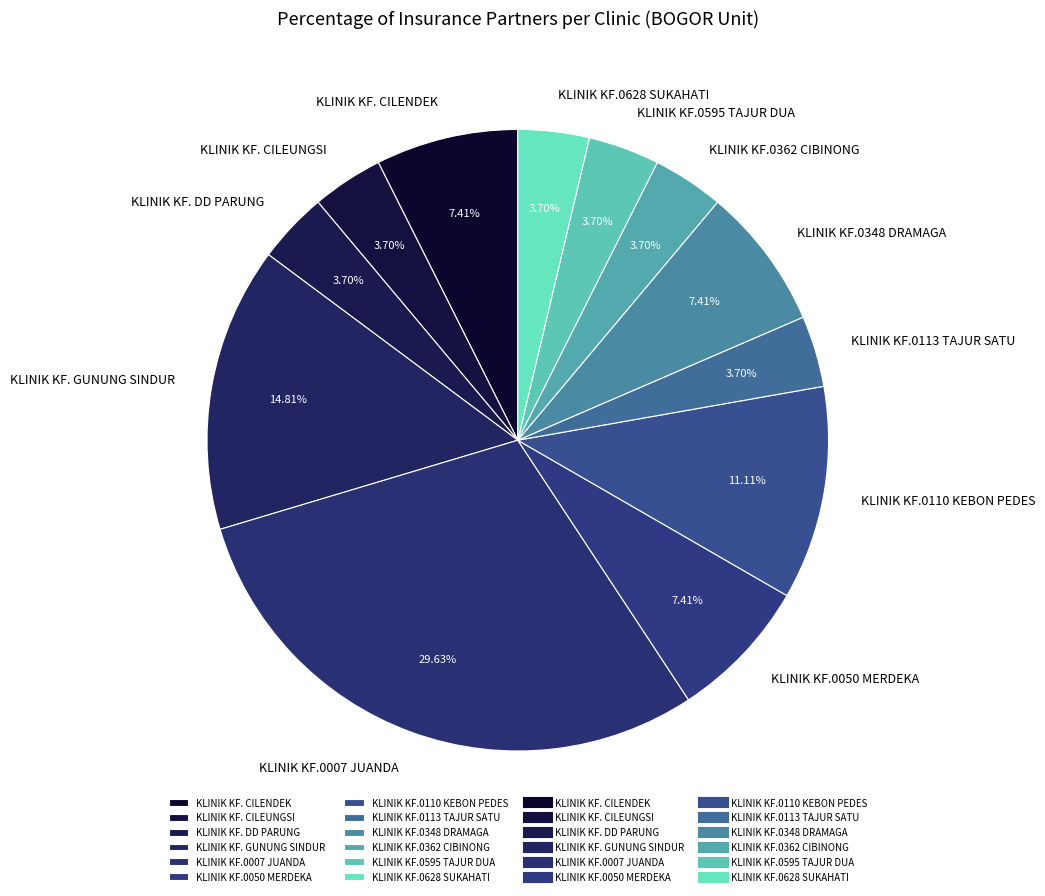

To the nearest percent, what percentage of the pie is KLINIK KF.0113 TAJUR SATU?

4%